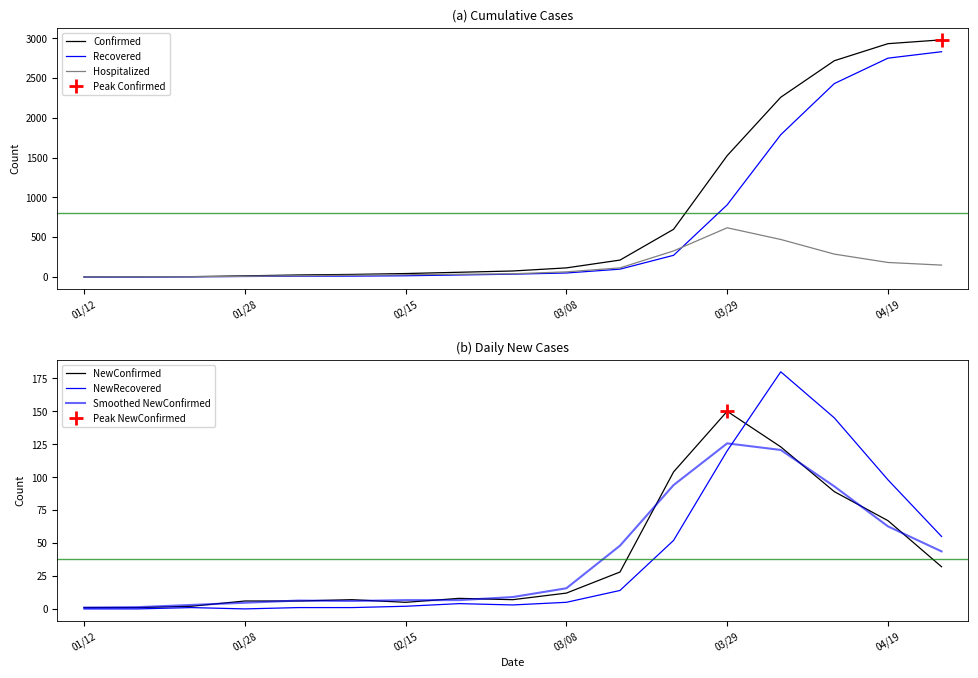

At which label is Confirmed closest to 1490?

03/29